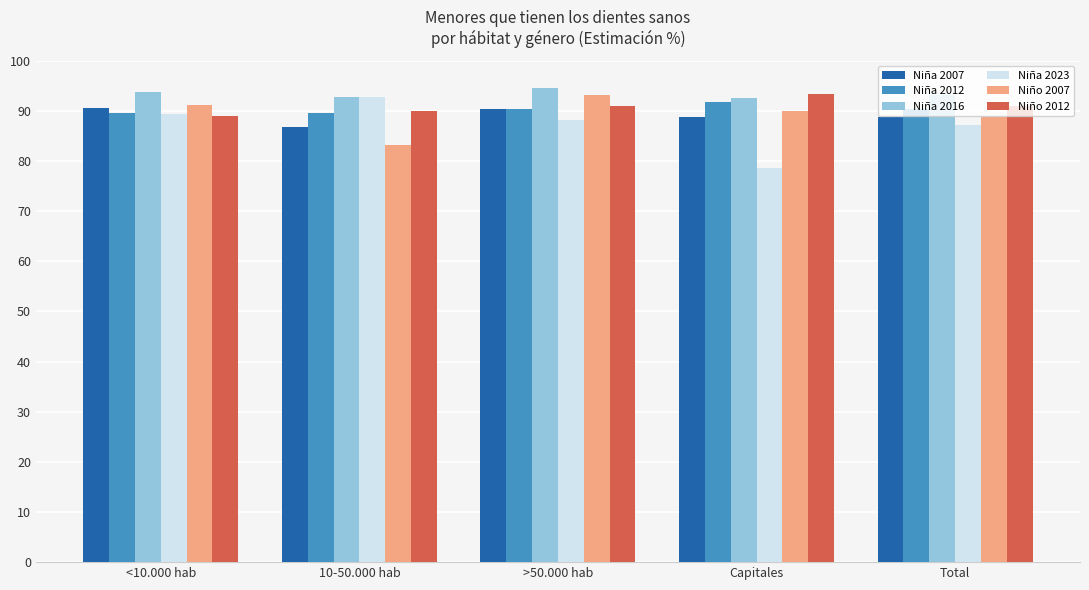

What is the average value of the Niño 2012 series?

90.8